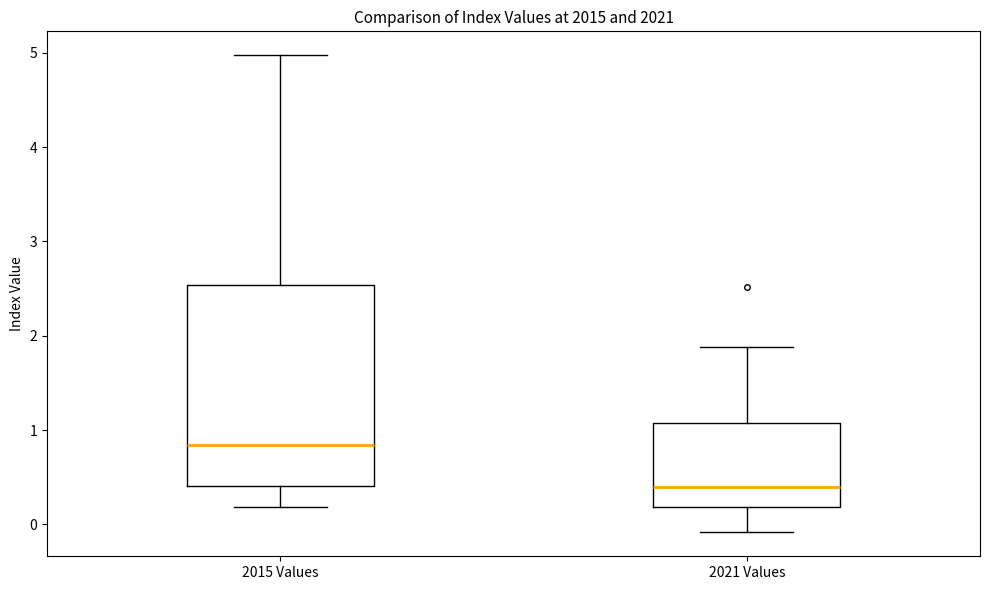

Which box has the highest median line?

2015 Values